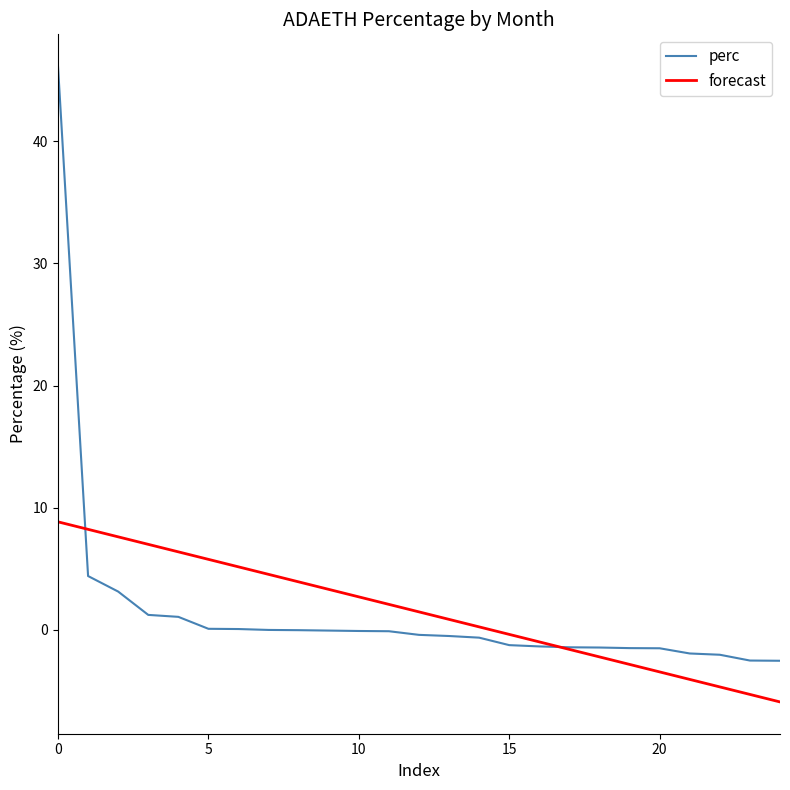

What is the minimum value shown in the chart?

-5.9